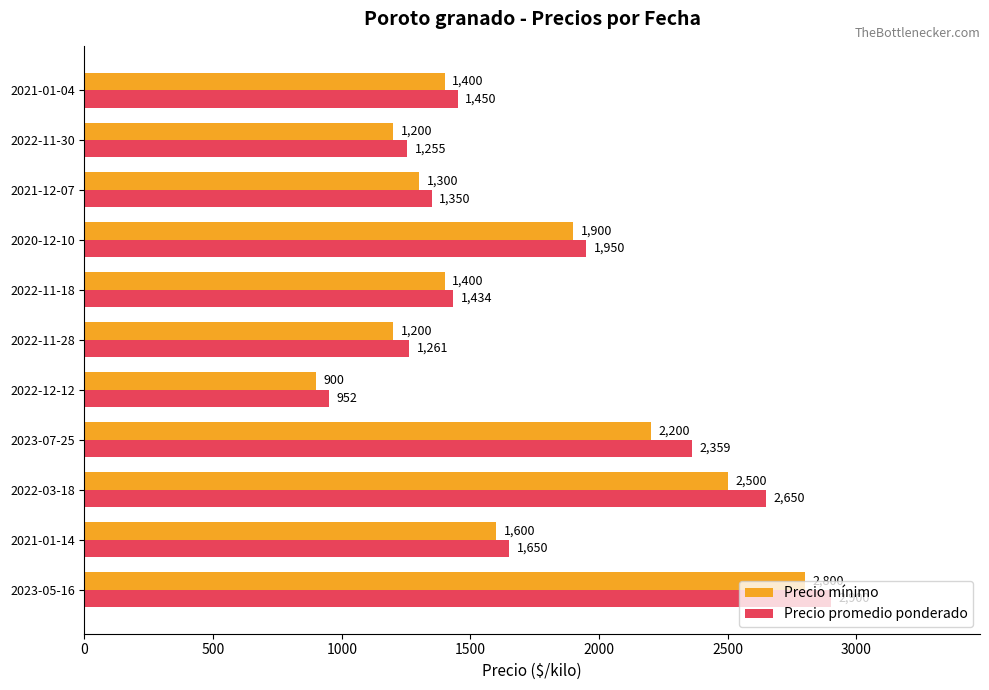

Which series has the largest range (max minus min)?

Precio promedio ponderado